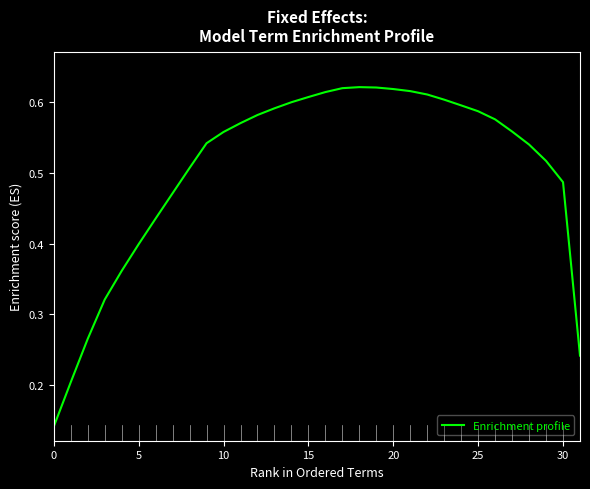

Which label corresponds to the largest value in the chart?

18